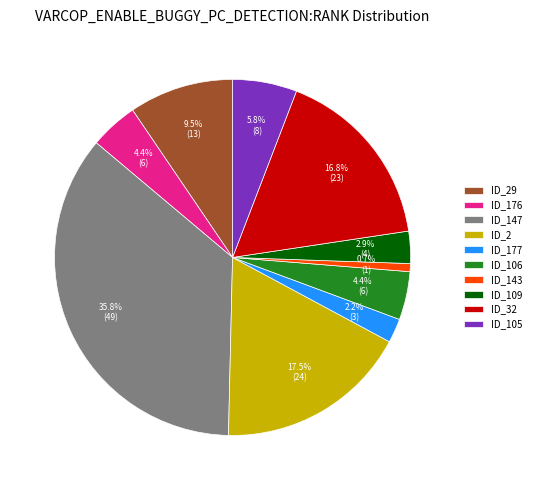

Combined, what portion of the pie is ID_32 and ID_176?

21.2%